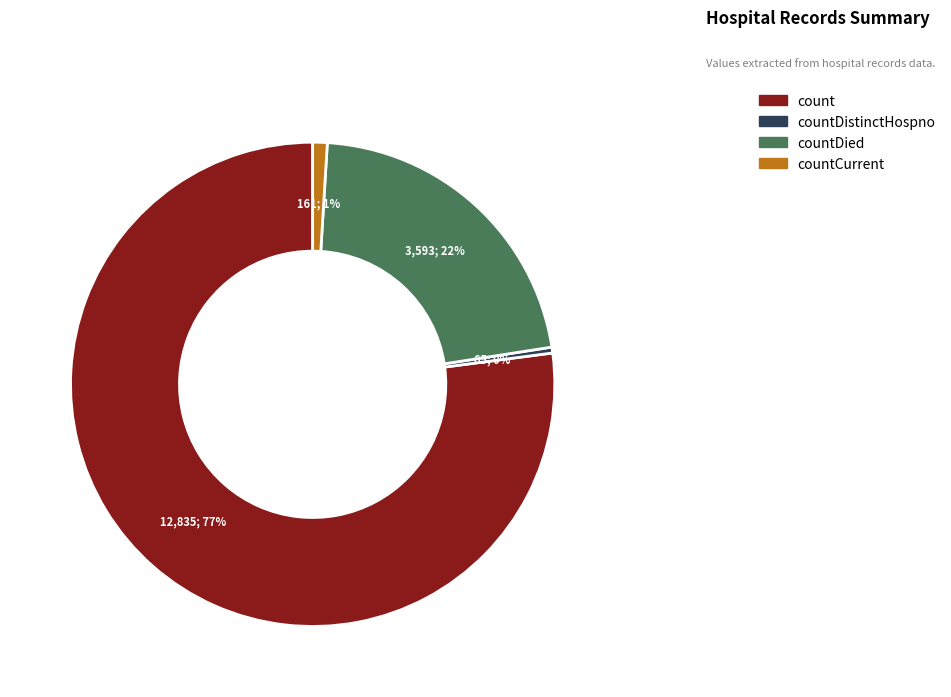

Is there a majority slice in this chart?

Yes